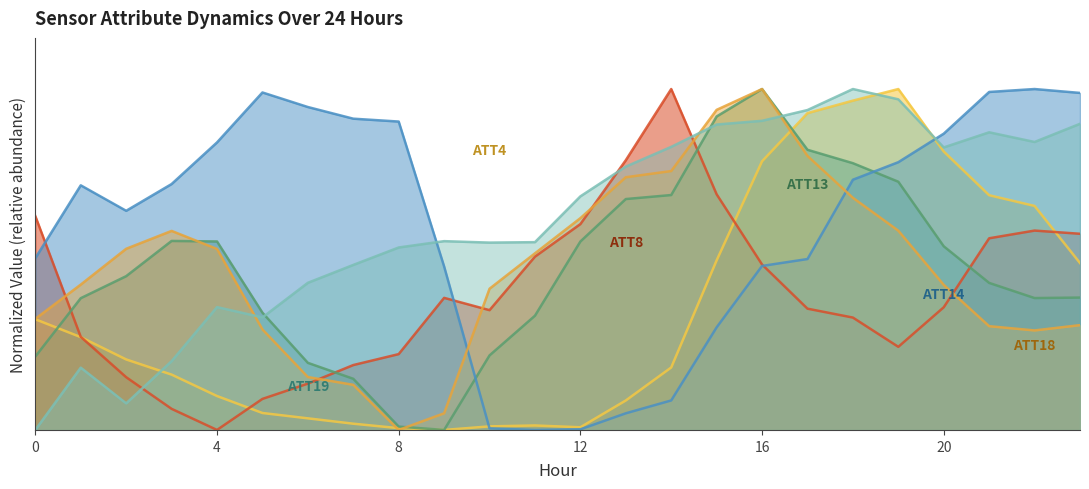

Reading left to right, extract all data points from this chart.

ATT4: 0=0.3	1=0.3	2=0.2	3=0.2	4=0.1	5=0.0	6=0.0	7=0.0	8=0.0	9=0.0	10=0.0	11=0.0	12=0.0	13=0.1	14=0.2	15=0.5	16=0.8	17=0.9	18=1.0	19=1.0	20=0.8	21=0.7	22=0.7	23=0.5
ATT8: 0=0.6	1=0.3	2=0.2	3=0.1	4=0.0	5=0.1	6=0.1	7=0.2	8=0.2	9=0.4	10=0.4	11=0.5	12=0.6	13=0.8	14=1.0	15=0.7	16=0.5	17=0.4	18=0.3	19=0.2	20=0.4	21=0.6	22=0.6	23=0.6
ATT13: 0=0.2	1=0.4	2=0.5	3=0.6	4=0.6	5=0.3	6=0.2	7=0.2	8=0.0	9=0.0	10=0.2	11=0.3	12=0.6	13=0.7	14=0.7	15=0.9	16=1.0	17=0.8	18=0.8	19=0.7	20=0.5	21=0.4	22=0.4	23=0.4
ATT14: 0=0.5	1=0.7	2=0.6	3=0.7	4=0.8	5=1.0	6=0.9	7=0.9	8=0.9	9=0.5	10=0.0	11=0.0	12=0.0	13=0.0	14=0.1	15=0.3	16=0.5	17=0.5	18=0.7	19=0.8	20=0.9	21=1.0	22=1.0	23=1.0
ATT18: 0=0.3	1=0.4	2=0.5	3=0.6	4=0.5	5=0.3	6=0.2	7=0.1	8=0.0	9=0.0	10=0.4	11=0.5	12=0.6	13=0.7	14=0.8	15=0.9	16=1.0	17=0.8	18=0.7	19=0.6	20=0.4	21=0.3	22=0.3	23=0.3
ATT19: 0=0.0	1=0.2	2=0.1	3=0.2	4=0.4	5=0.3	6=0.4	7=0.5	8=0.5	9=0.6	10=0.5	11=0.6	12=0.7	13=0.8	14=0.8	15=0.9	16=0.9	17=0.9	18=1.0	19=1.0	20=0.8	21=0.9	22=0.8	23=0.9